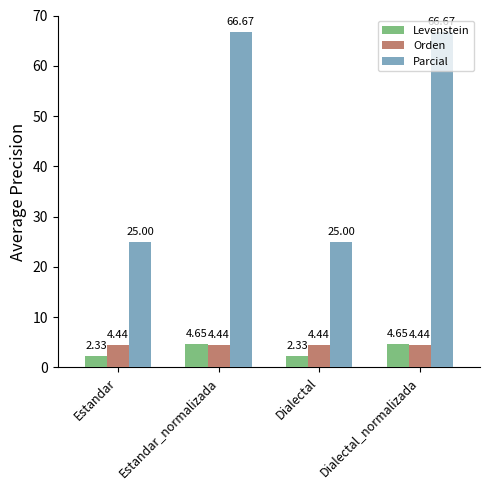

At which label does Levenstein first exceed 4?

Estandar_normalizada